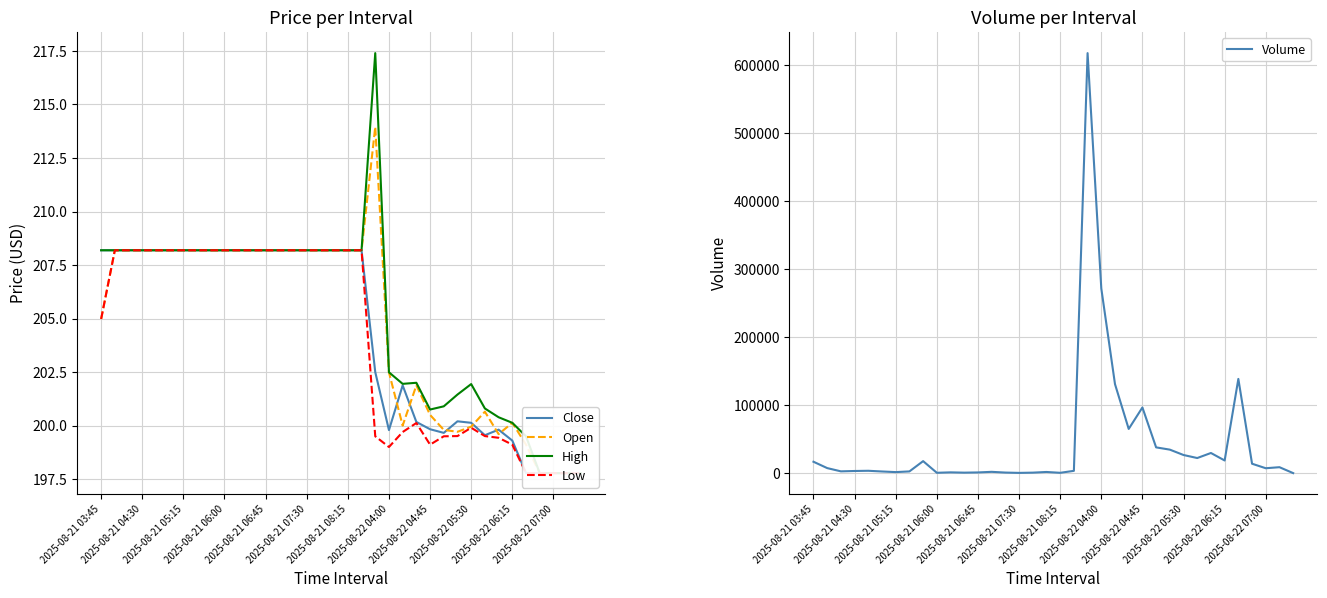

Is the value of Low at 24 greater than the value of High at 26?

No